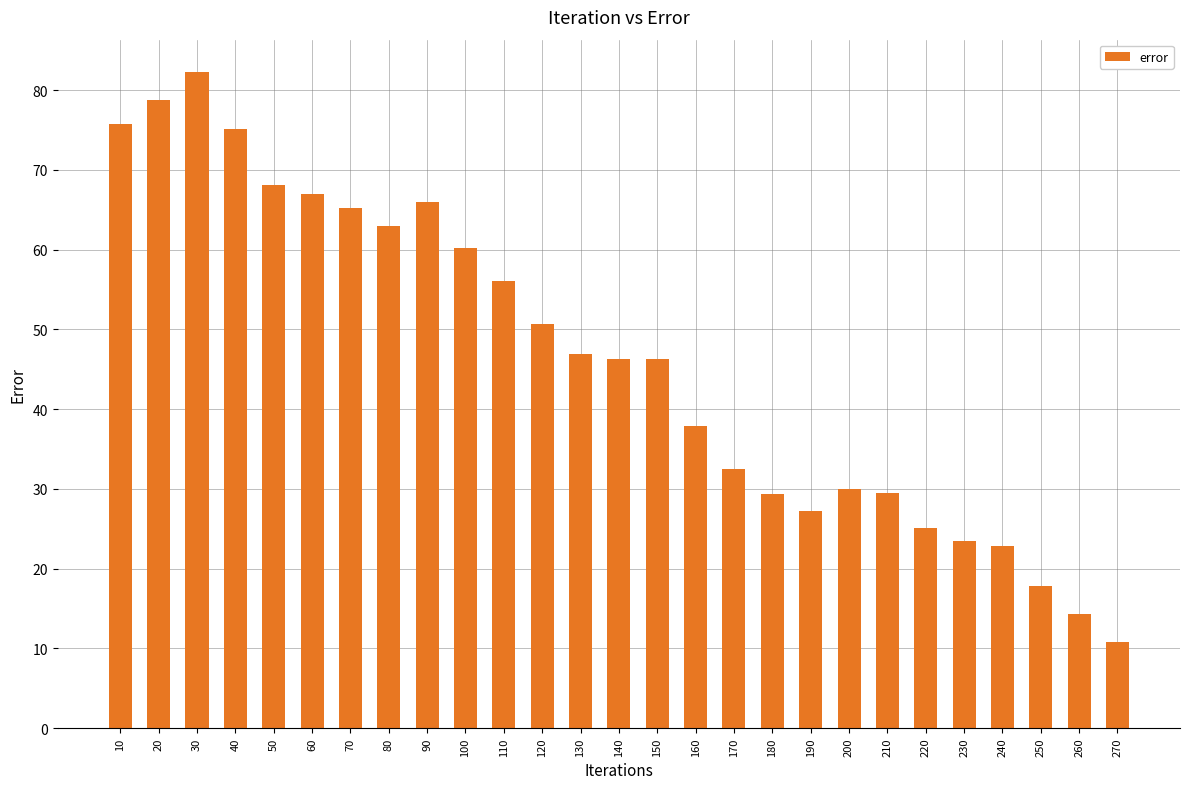

What is the average value?

46.2